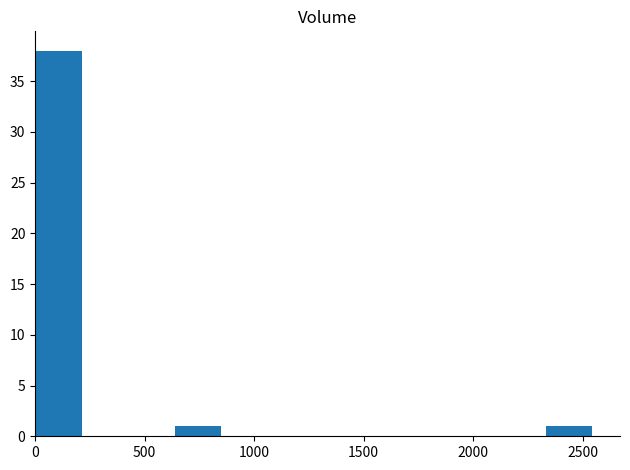

How many categories are shown in the chart?

12